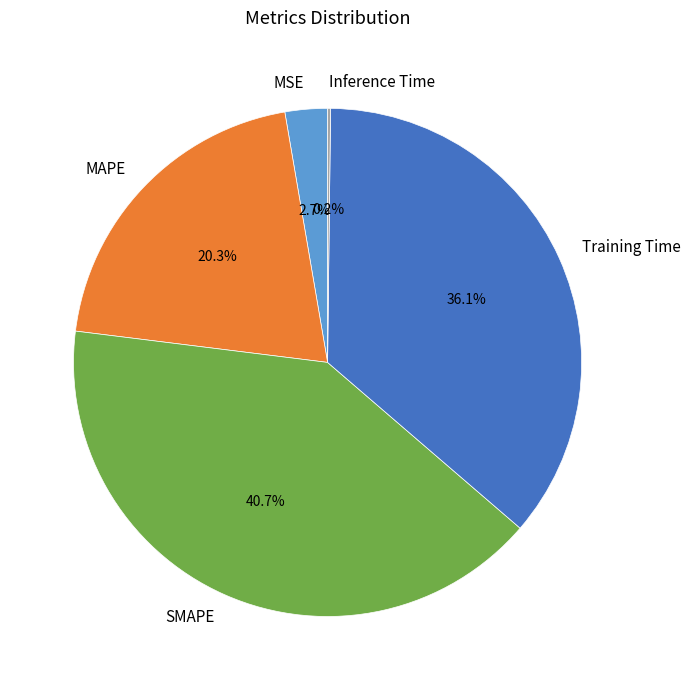

What is the ratio of the value at SMAPE to the value at Training Time?

1.1